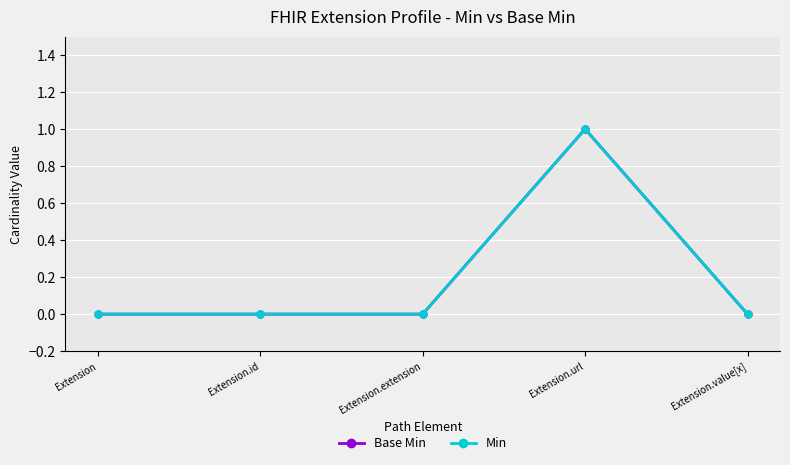

Reading left to right, what are all the values shown in this chart?

Base Min: Extension=0	Extension.id=0	Extension.extension=0	Extension.url=1	Extension.value[x]=0
Min: Extension=0	Extension.id=0	Extension.extension=0	Extension.url=1	Extension.value[x]=0